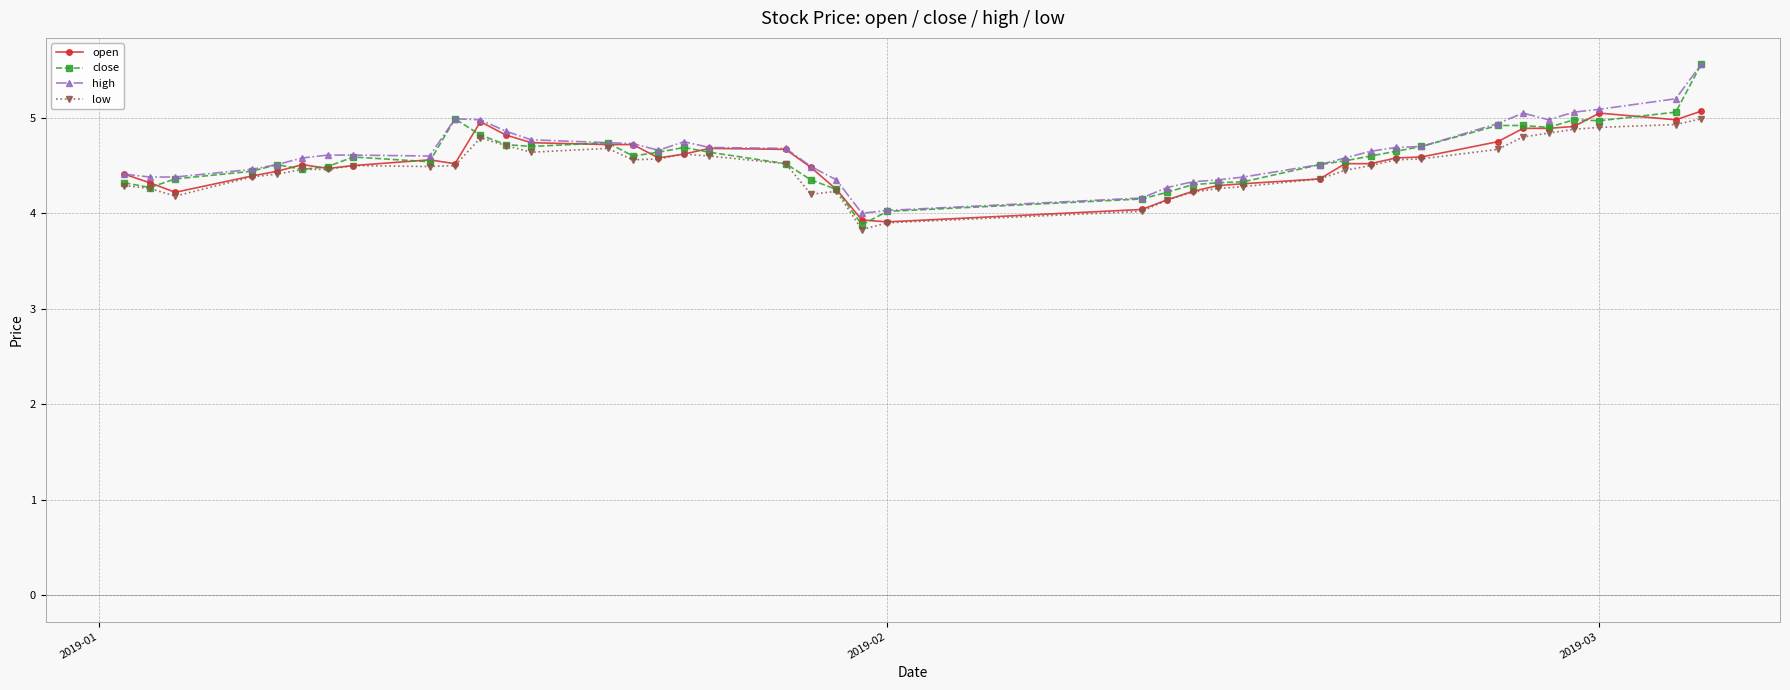

Which series has the largest range (max minus min)?

close